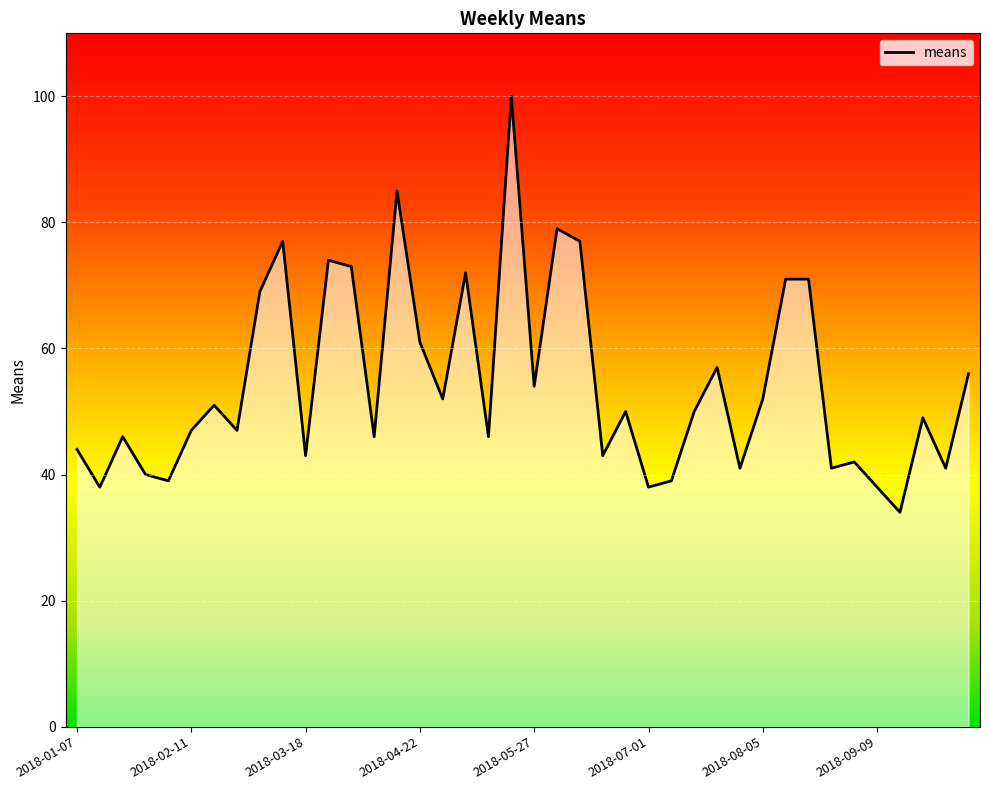

What is the label of the 23rd point from the left?

2018-06-10